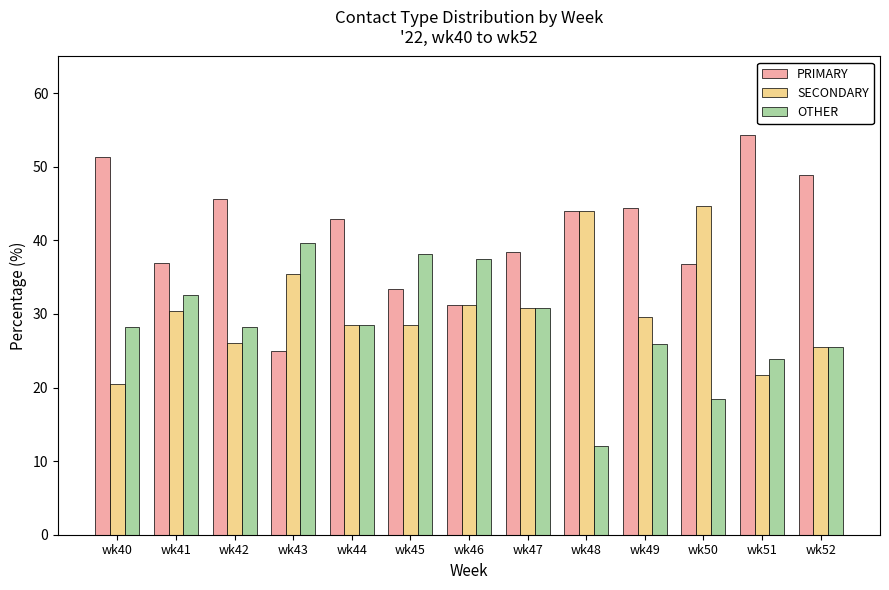

Rank the series by their maximum value, from highest to lowest.

PRIMARY, SECONDARY, OTHER